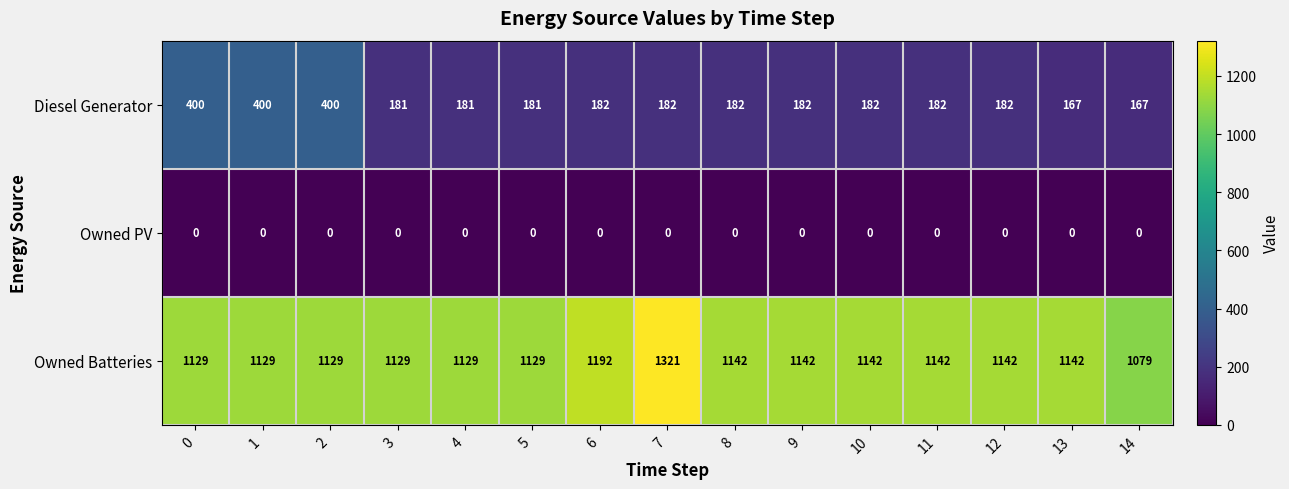

The Diesel Generator series shows 80 at 8. True or false?

False